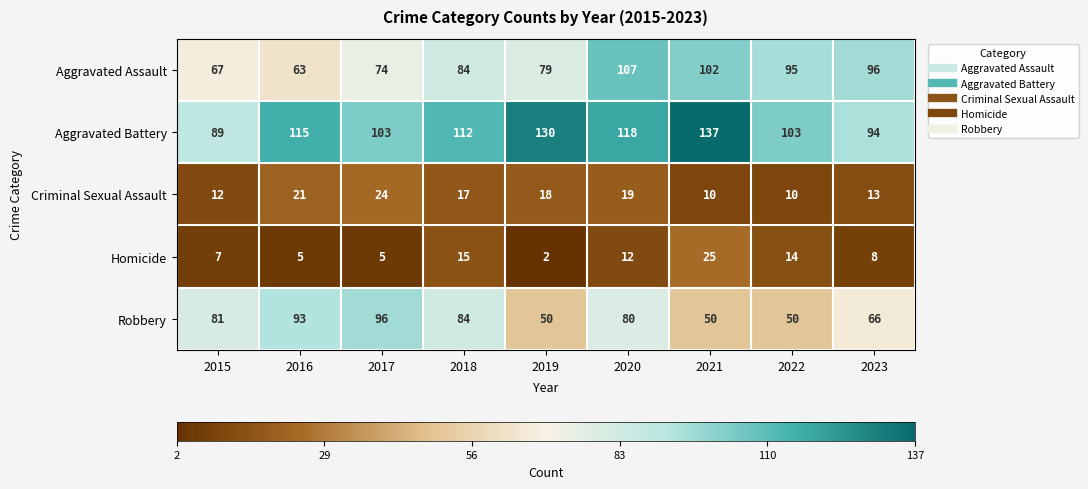

Which series has the largest range (max minus min)?

Aggravated Battery